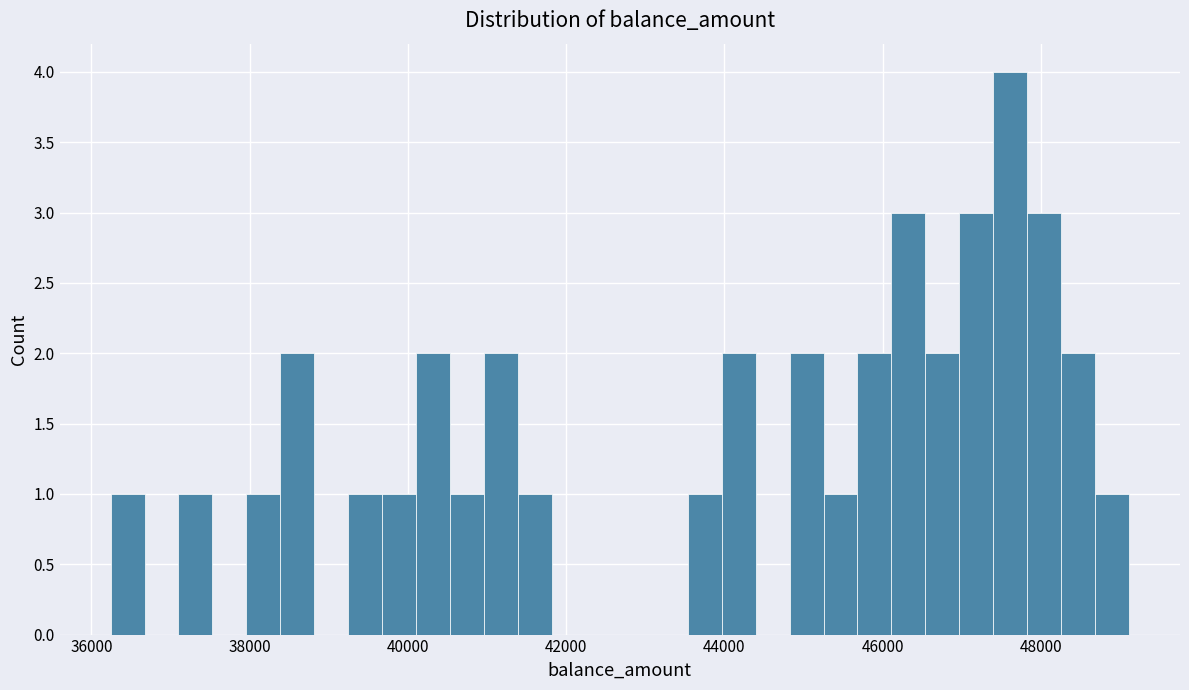

Read against the x-axis, roughly where is the centre of the tallest bar?

47600